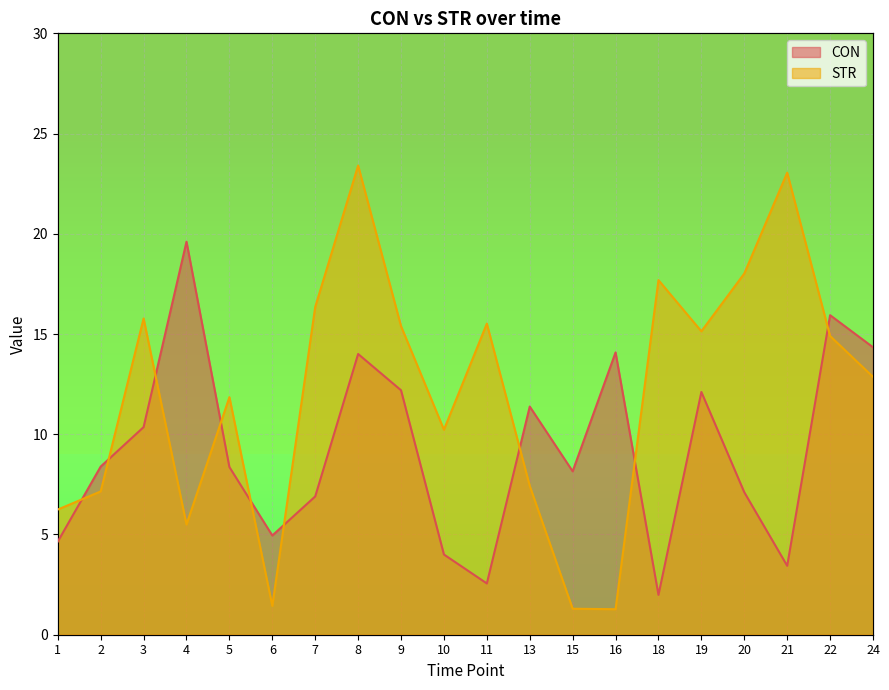

Reading right to left, extract all data points from this chart.

CON: 24=14.3	22=15.9	21=3.4	20=7.1	19=12.1	18=2.0	16=14.1	15=8.2	13=11.4	11=2.6	10=4.0	9=12.2	8=14.0	7=6.9	6=4.9	5=8.4	4=19.6	3=10.4	2=8.4	1=4.6
STR: 24=12.9	22=14.9	21=23.0	20=18.0	19=15.1	18=17.7	16=1.3	15=1.3	13=7.4	11=15.5	10=10.2	9=15.4	8=23.4	7=16.4	6=1.4	5=11.9	4=5.5	3=15.8	2=7.1	1=6.2